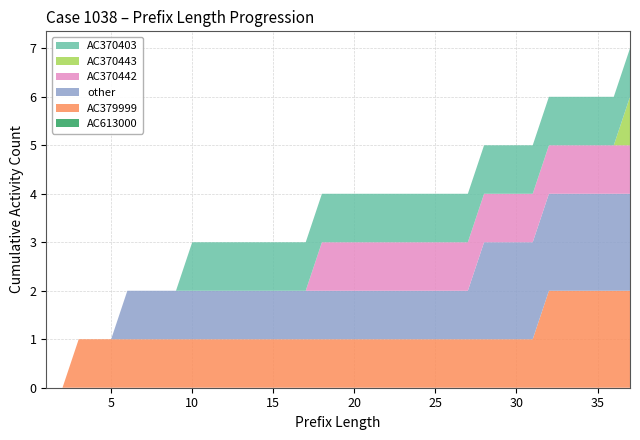

Reading left to right, extract all data points from this chart.

AC613000: 0	0	0	0	0	0	0	0	0	0	0	0	0	0	0	0	0	0	0	0	0	0	0	0	0	0	0	0	0	0	0	0	0	0	0	0	0
AC379999: 0	0	1	1	1	1	1	1	1	1	1	1	1	1	1	1	1	1	1	1	1	1	1	1	1	1	1	1	1	1	1	2	2	2	2	2	2
other: 0	0	0	0	0	1	1	1	1	1	1	1	1	1	1	1	1	1	1	1	1	1	1	1	1	1	1	2	2	2	2	2	2	2	2	2	2
AC370442: 0	0	0	0	0	0	0	0	0	0	0	0	0	0	0	0	0	1	1	1	1	1	1	1	1	1	1	1	1	1	1	1	1	1	1	1	1
AC370443: 0	0	0	0	0	0	0	0	0	0	0	0	0	0	0	0	0	0	0	0	0	0	0	0	0	0	0	0	0	0	0	0	0	0	0	0	1
AC370403: 0	0	0	0	0	0	0	0	0	1	1	1	1	1	1	1	1	1	1	1	1	1	1	1	1	1	1	1	1	1	1	1	1	1	1	1	1